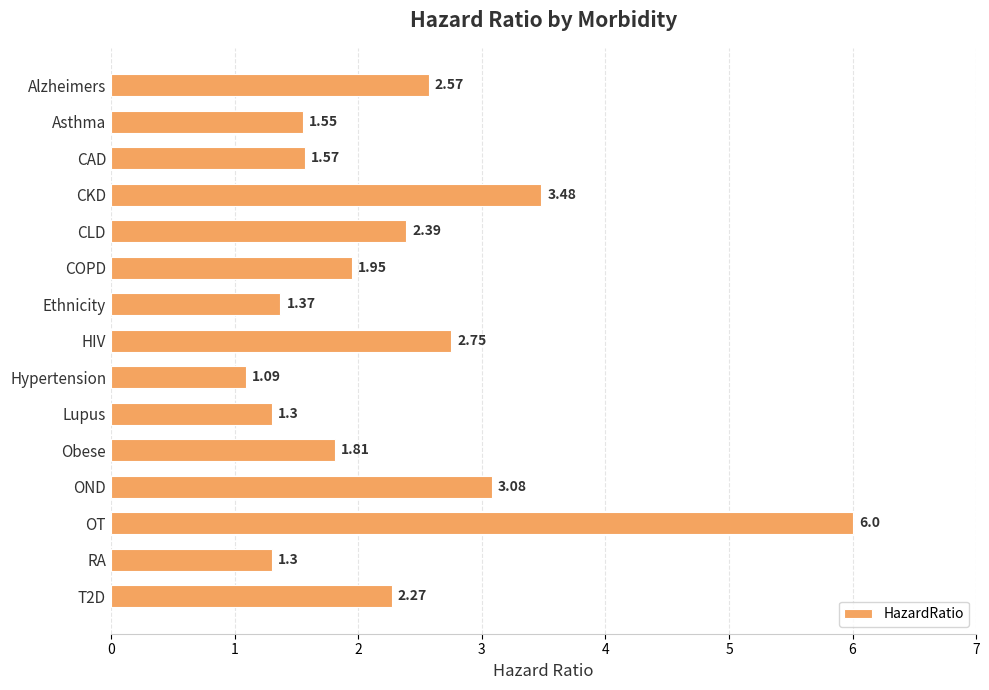

At which category does the chart reach its minimum across all series?

Hypertension